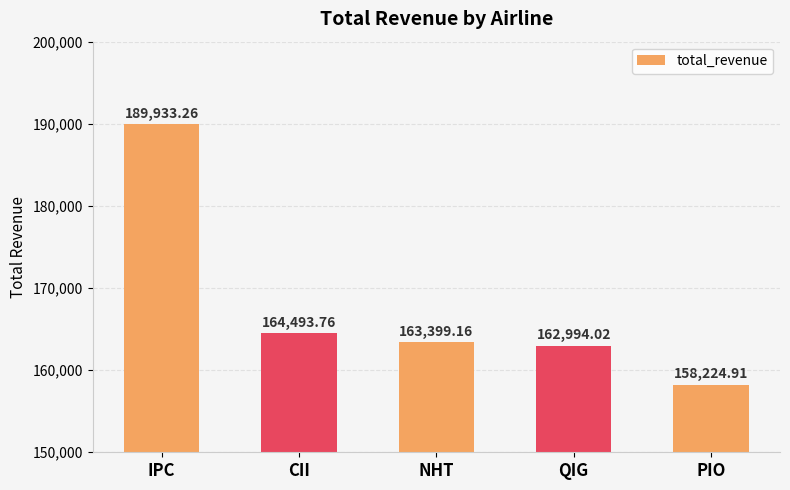

What is the label of the 2nd bar from the right?

QIG